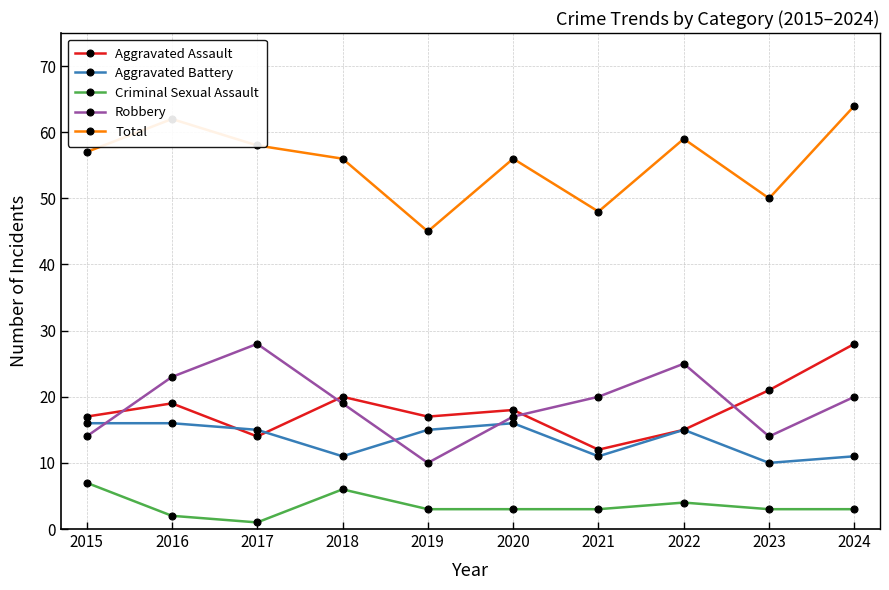

True or false: Criminal Sexual Assault and Total cross at least once.

False